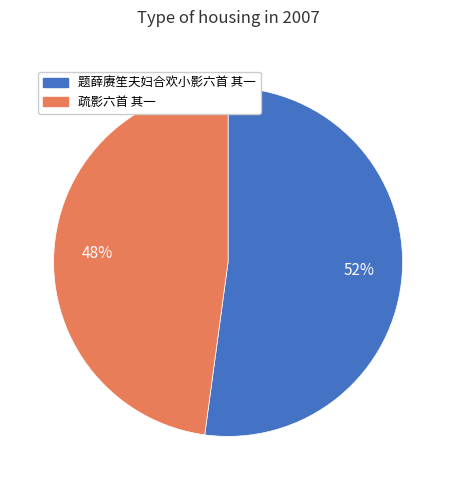

Is the sum of 题薛赓笙夫妇合欢小影六首 其一 and 疏影六首 其一 greater than half?

Yes